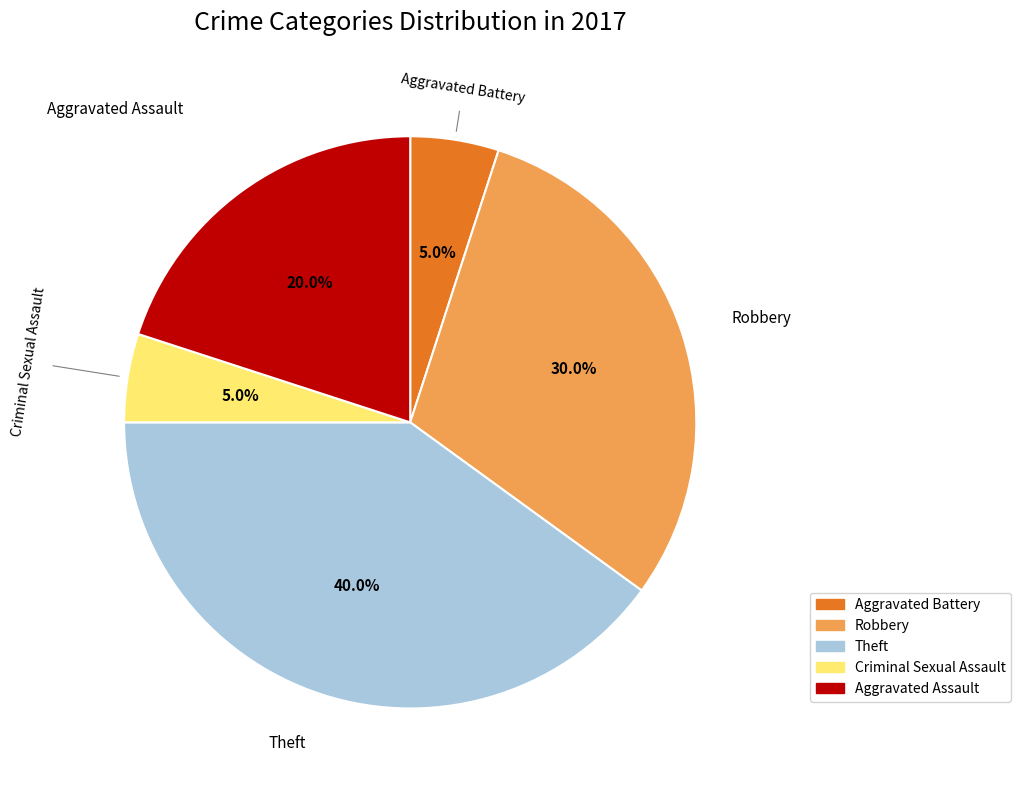

To the nearest percent, what is the difference between the largest and smallest slice percentages?

35%